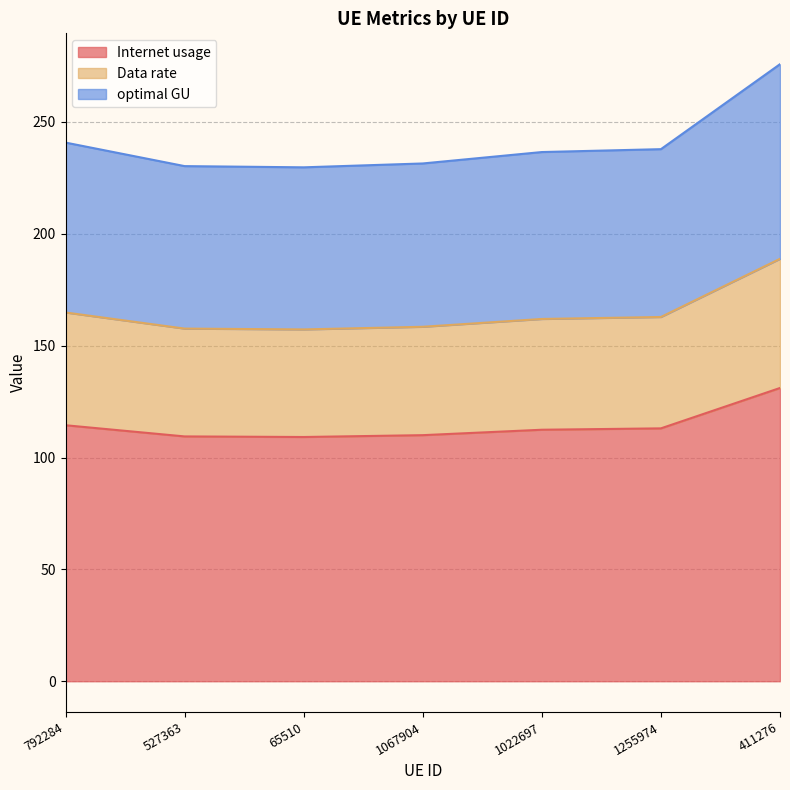

What is the spread (max minus min) of values at 1067904?

121.4